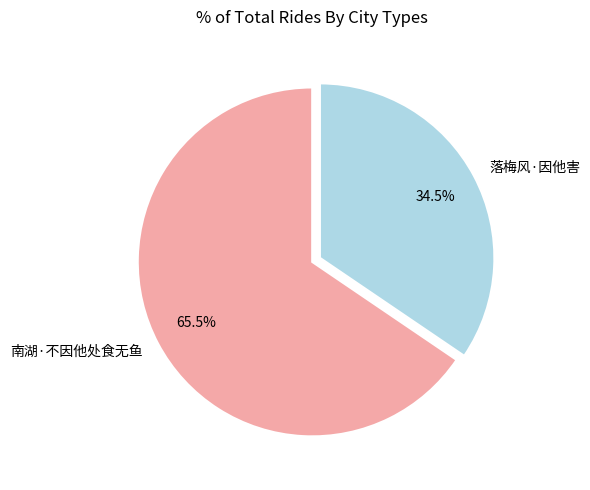

To the nearest percent, what is the average slice percentage?

50%